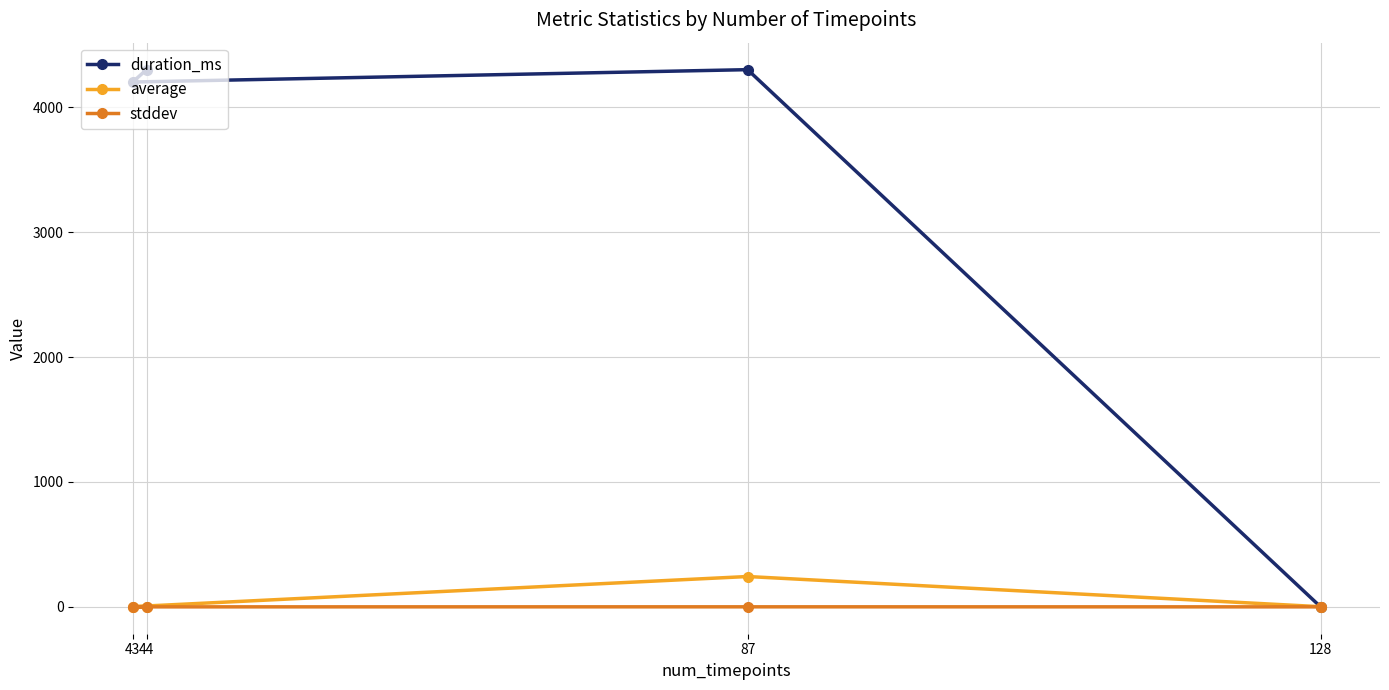

Reading right to left, extract all data points from this chart.

duration_ms: 44=4302.0	43=4202.0	87=4301.0	128=0.0
average: 44=2.0	43=1.5	87=242.9	128=1.2
stddev: 44=0.0	43=0.0	87=0.3	128=0.0